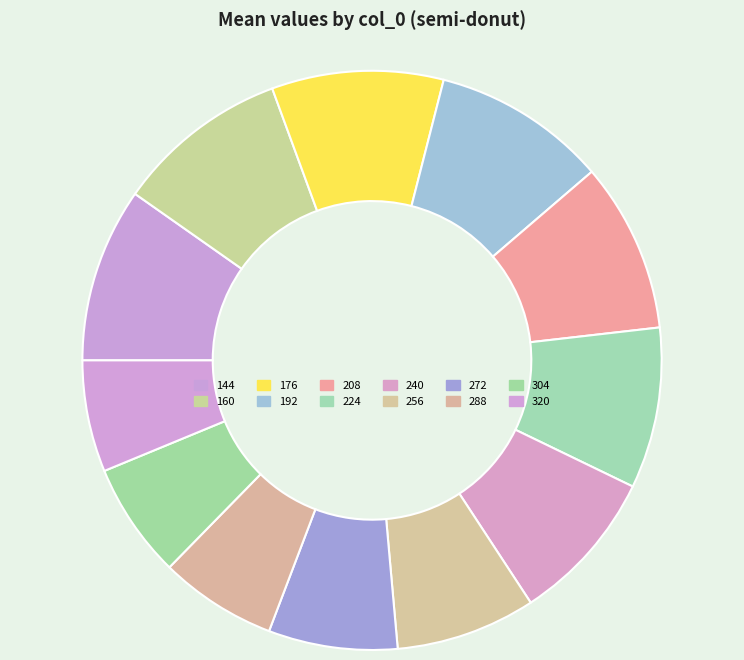

Which slice is the largest?

144